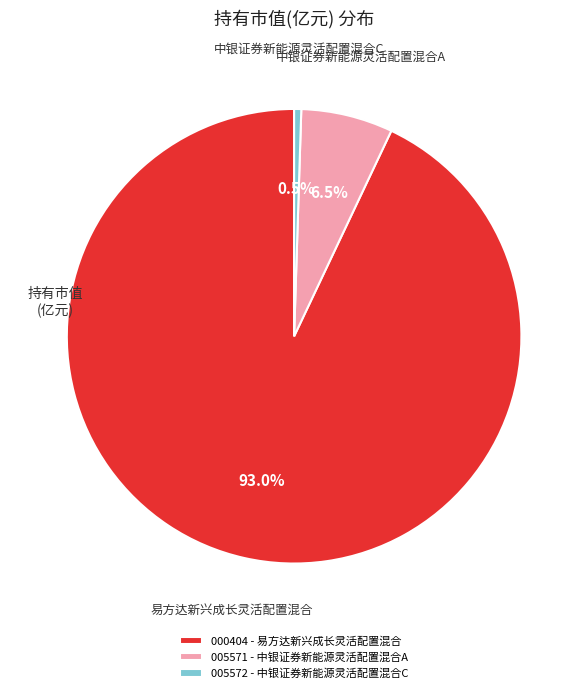

Does 000404 - 易方达新兴成长灵活配置混合 account for over 50% of the chart?

Yes